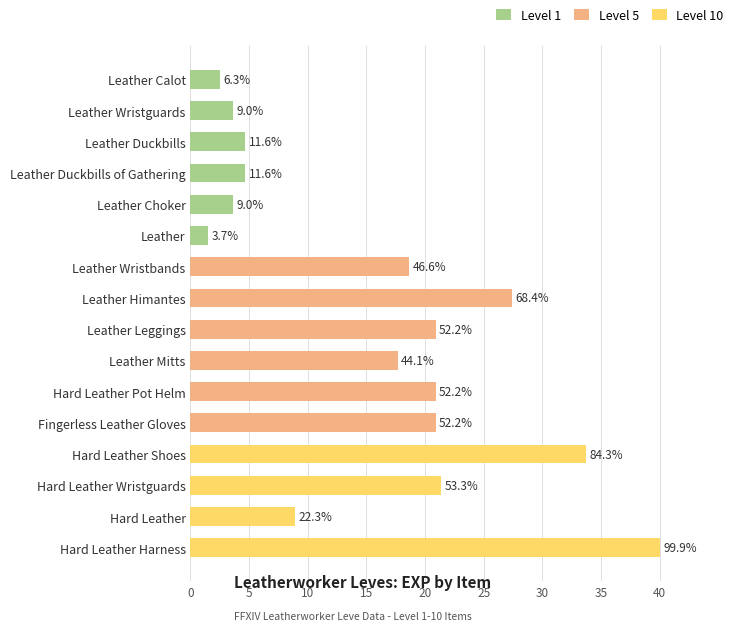

Which category has the highest value across all series?

Hard Leather Harness